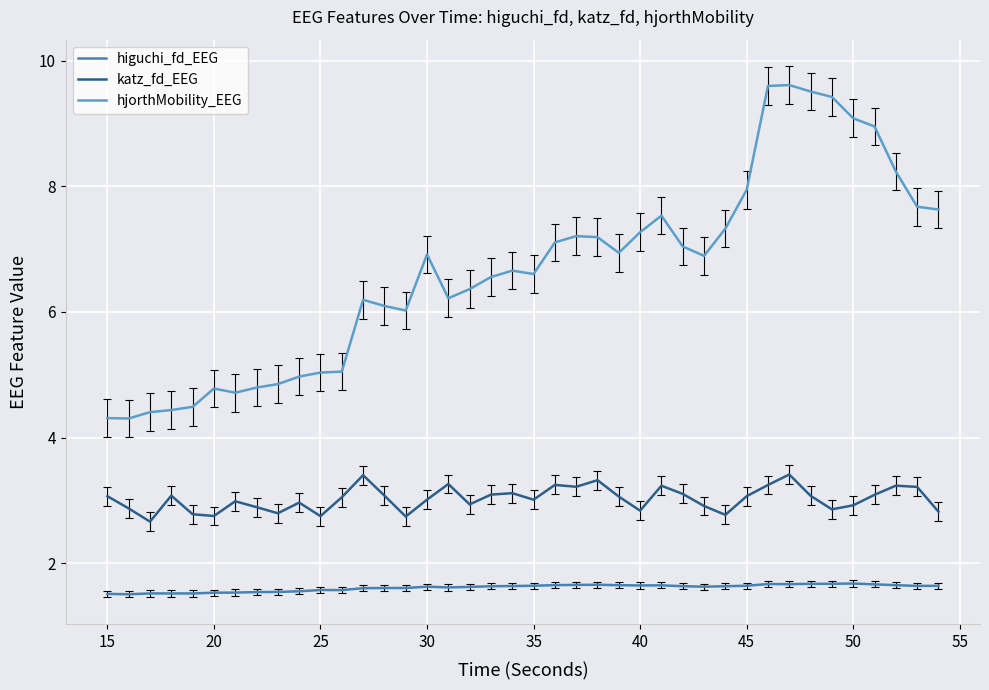

True or false: higuchi_fd_EEG and katz_fd_EEG cross at least once.

False